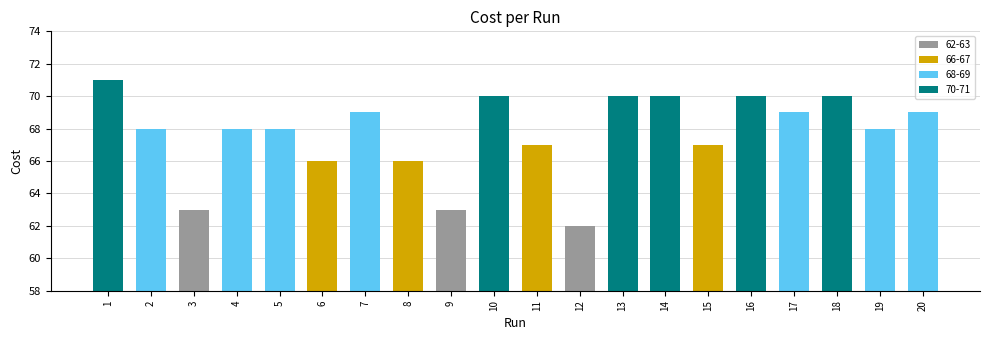

Reading left to right, extract all data points from this chart.

71	68	63	68	68	66	69	66	63	70	67	62	70	70	67	70	69	70	68	69